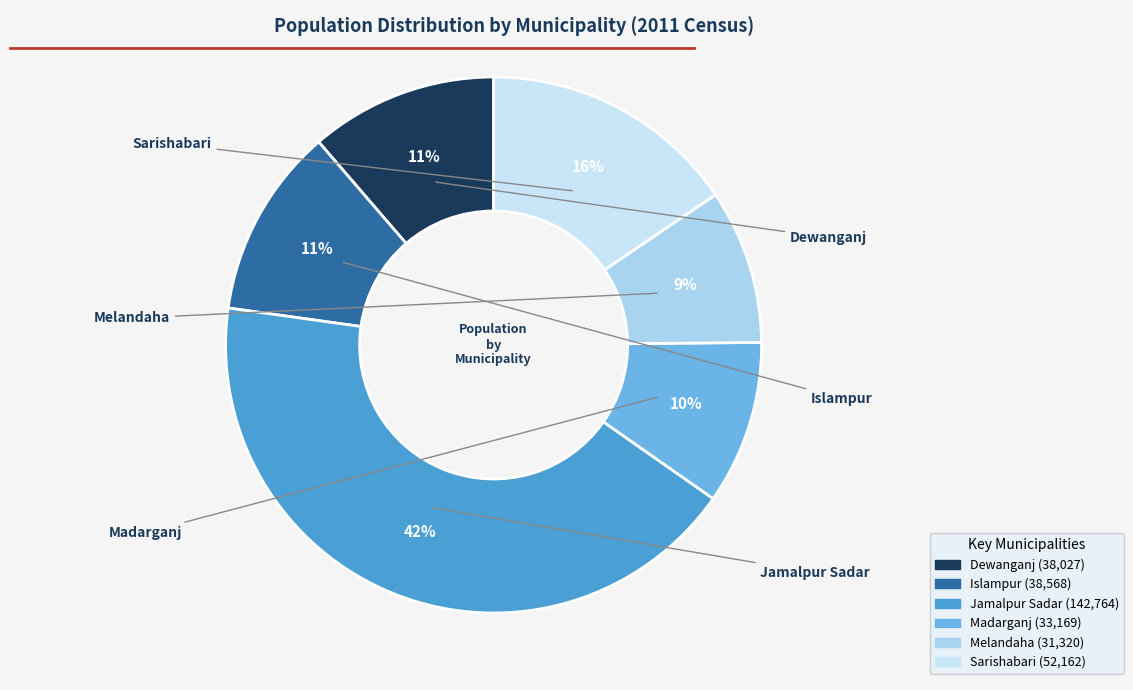

True or false: Jamalpur Sadar accounts for 42% of the total.

True